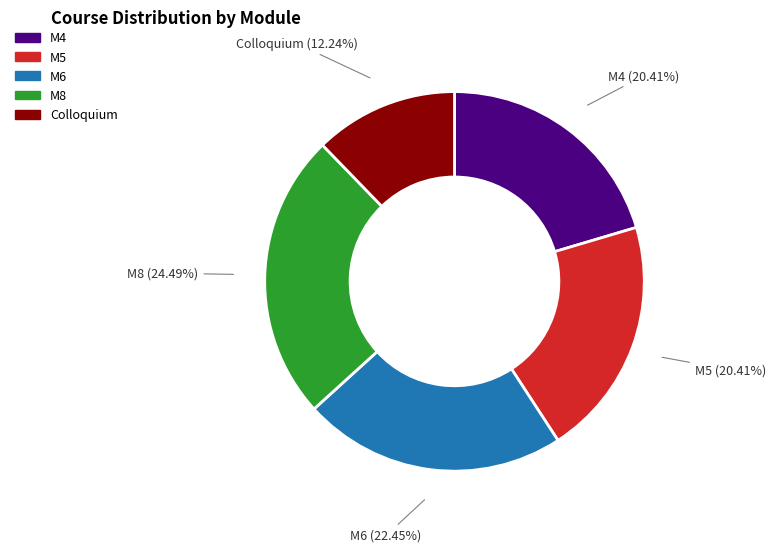

Combined, do M6 and M4 account for over 50%?

No